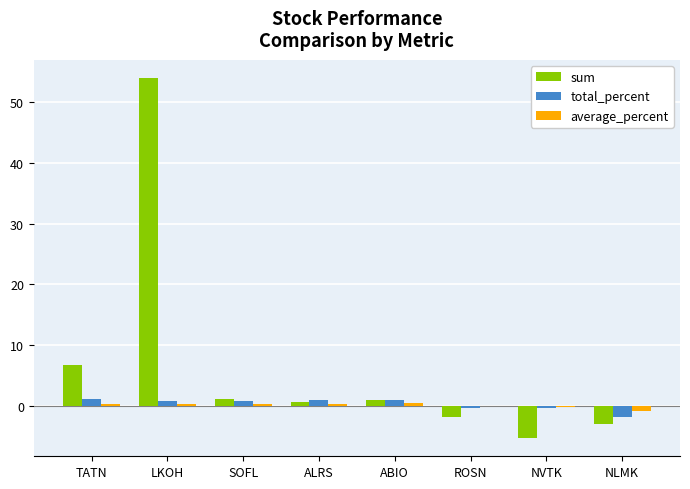

What is the sum of all total_percent values?

1.7